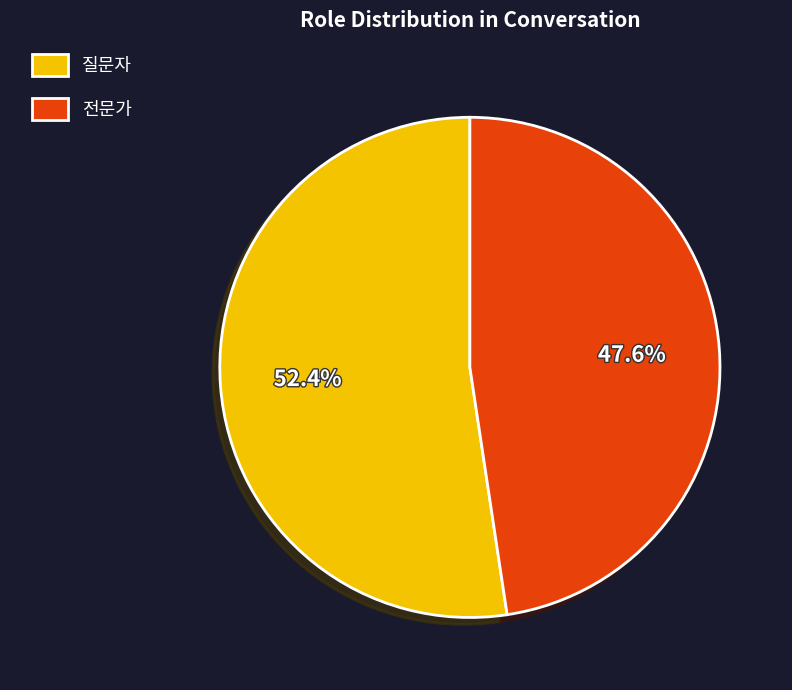

Which category has the smallest portion of the pie?

전문가